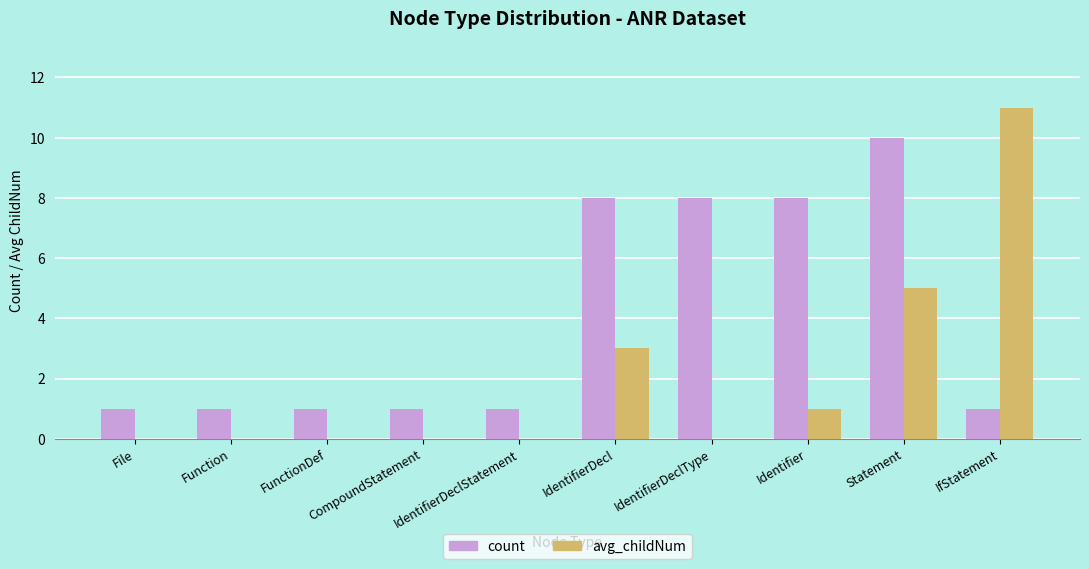

How many series are shown in this chart?

2